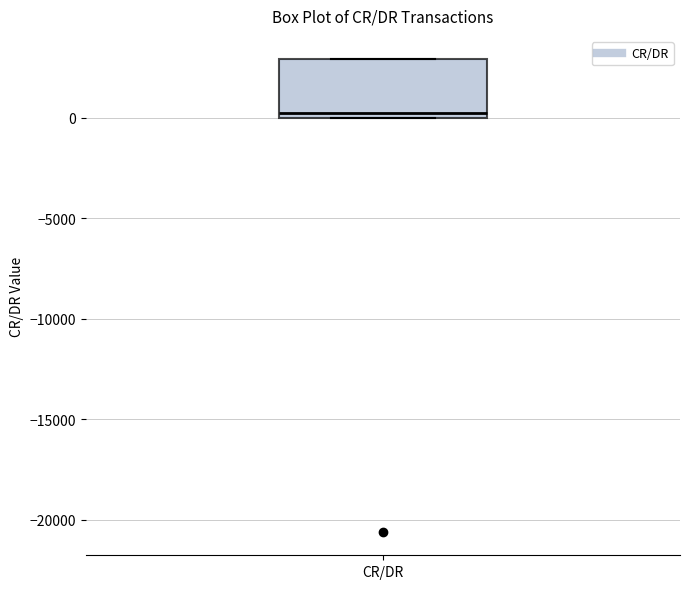

Where does the median line of the box for CR/DR sit on the y-axis? The values are not printed on the chart, so give them approximately, as read against the axis.

500